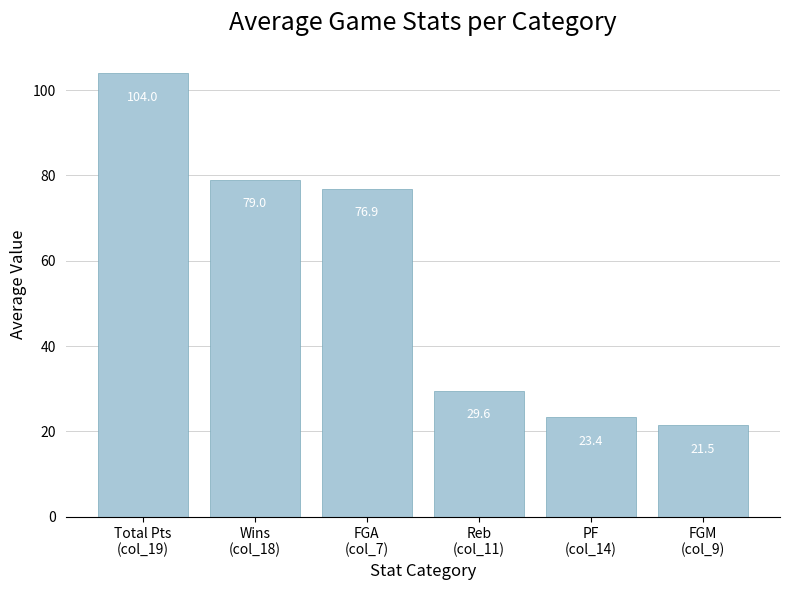

List the labels in order of value, smallest first.

FGM
(col_9), PF
(col_14), Reb
(col_11), FGA
(col_7), Wins
(col_18), Total Pts
(col_19)